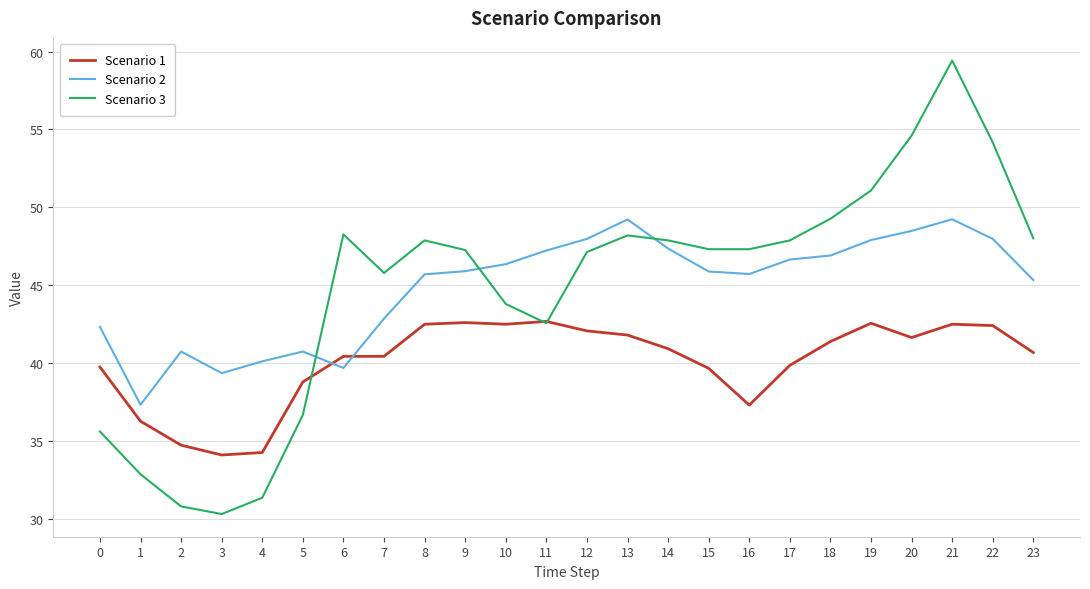

Between 4 and 7, which series saw the biggest shift?

Scenario 3